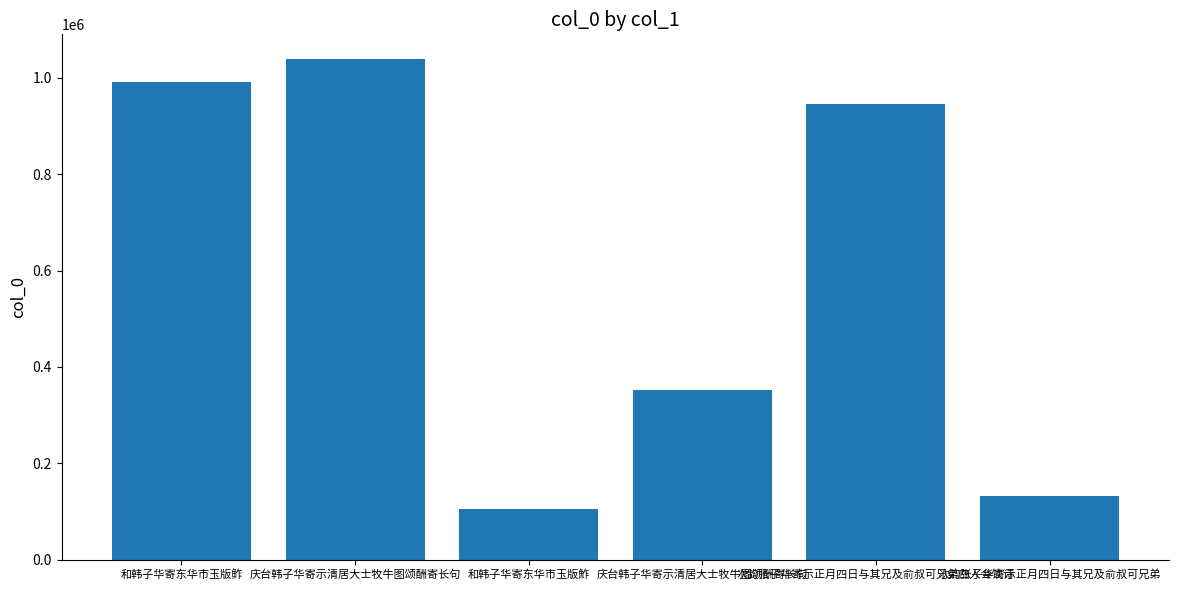

What is the difference between the values at 次韵张子华寄示正月四日与其兄及俞叔可兄弟 and 次韵张子华寄示正月四日与其兄及俞叔可兄弟四人会饮诗?

813928